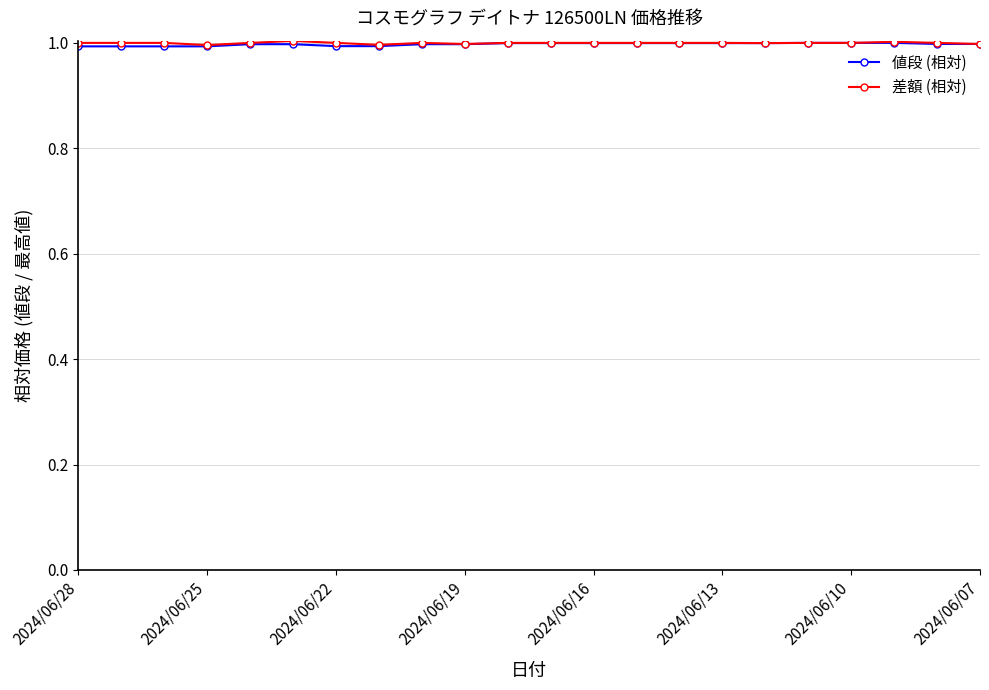

What is the value of the 値段 (相対) point at the 3rd from the left?

1.0